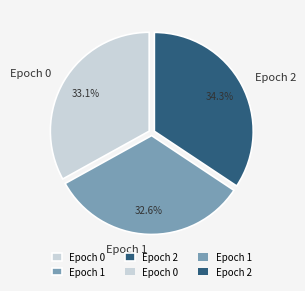

Is there a majority slice in this chart?

No